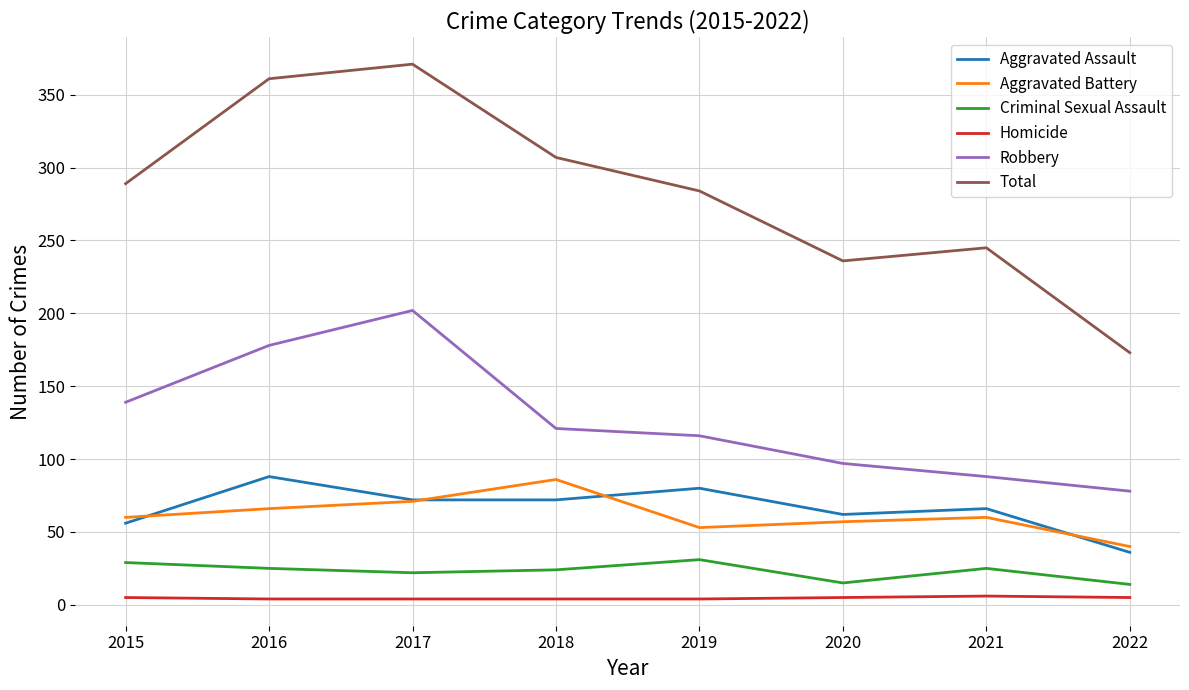

What is the approximate value of Robbery at 2020, to the nearest 50?

100